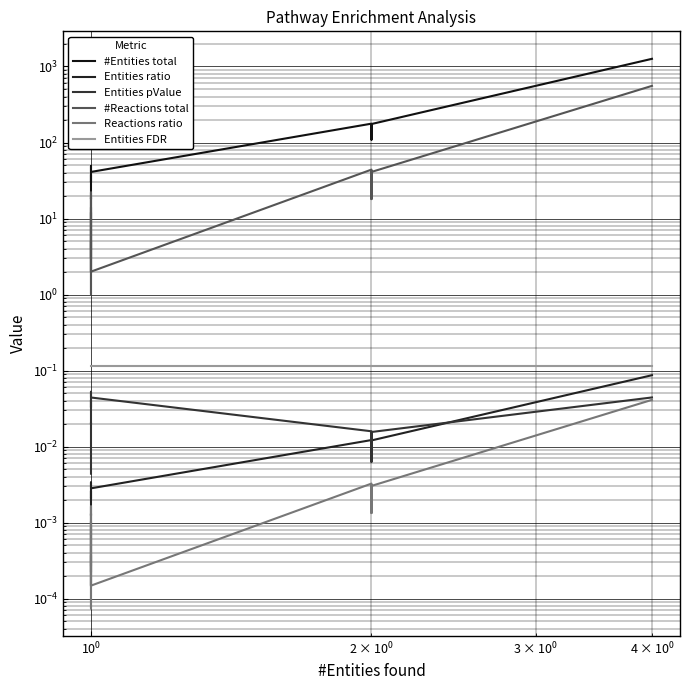

Reading left to right, extract all data points from this chart.

#Entities total: 4.0	11.0	12.0	19.0	18.0	31.0	31.0	30.0	31.0	36.0	38.0	31.0	39.0	49.0	44.0	41.0	177.0	109.0	175.0	1262.0
Entities ratio: 0.0	0.0	0.0	0.0	0.0	0.0	0.0	0.0	0.0	0.0	0.0	0.0	0.0	0.0	0.0	0.0	0.0	0.0	0.0	0.1
Entities pValue: 0.0	0.0	0.0	0.0	0.0	0.0	0.0	0.0	0.0	0.0	0.0	0.0	0.0	0.1	0.0	0.0	0.0	0.0	0.0	0.0
#Reactions total: 2.0	4.0	4.0	5.0	5.0	3.0	3.0	12.0	2.0	22.0	7.0	3.0	1.0	8.0	14.0	2.0	44.0	18.0	41.0	556.0
Reactions ratio: 0.0	0.0	0.0	0.0	0.0	0.0	0.0	0.0	0.0	0.0	0.0	0.0	0.0	0.0	0.0	0.0	0.0	0.0	0.0	0.0
Entities FDR: 0.1	0.1	0.1	0.1	0.1	0.1	0.1	0.1	0.1	0.1	0.1	0.1	0.1	0.1	0.1	0.1	0.1	0.1	0.1	0.1